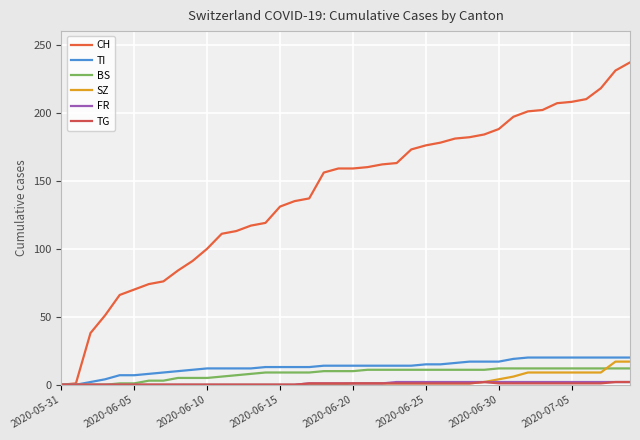

True or false: TI and CH cross at least once.

False